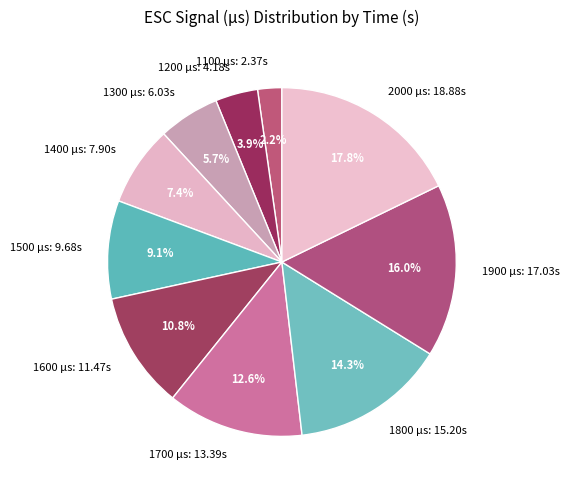

What is the smallest slice in the pie chart?

1100 µs: 2.37s